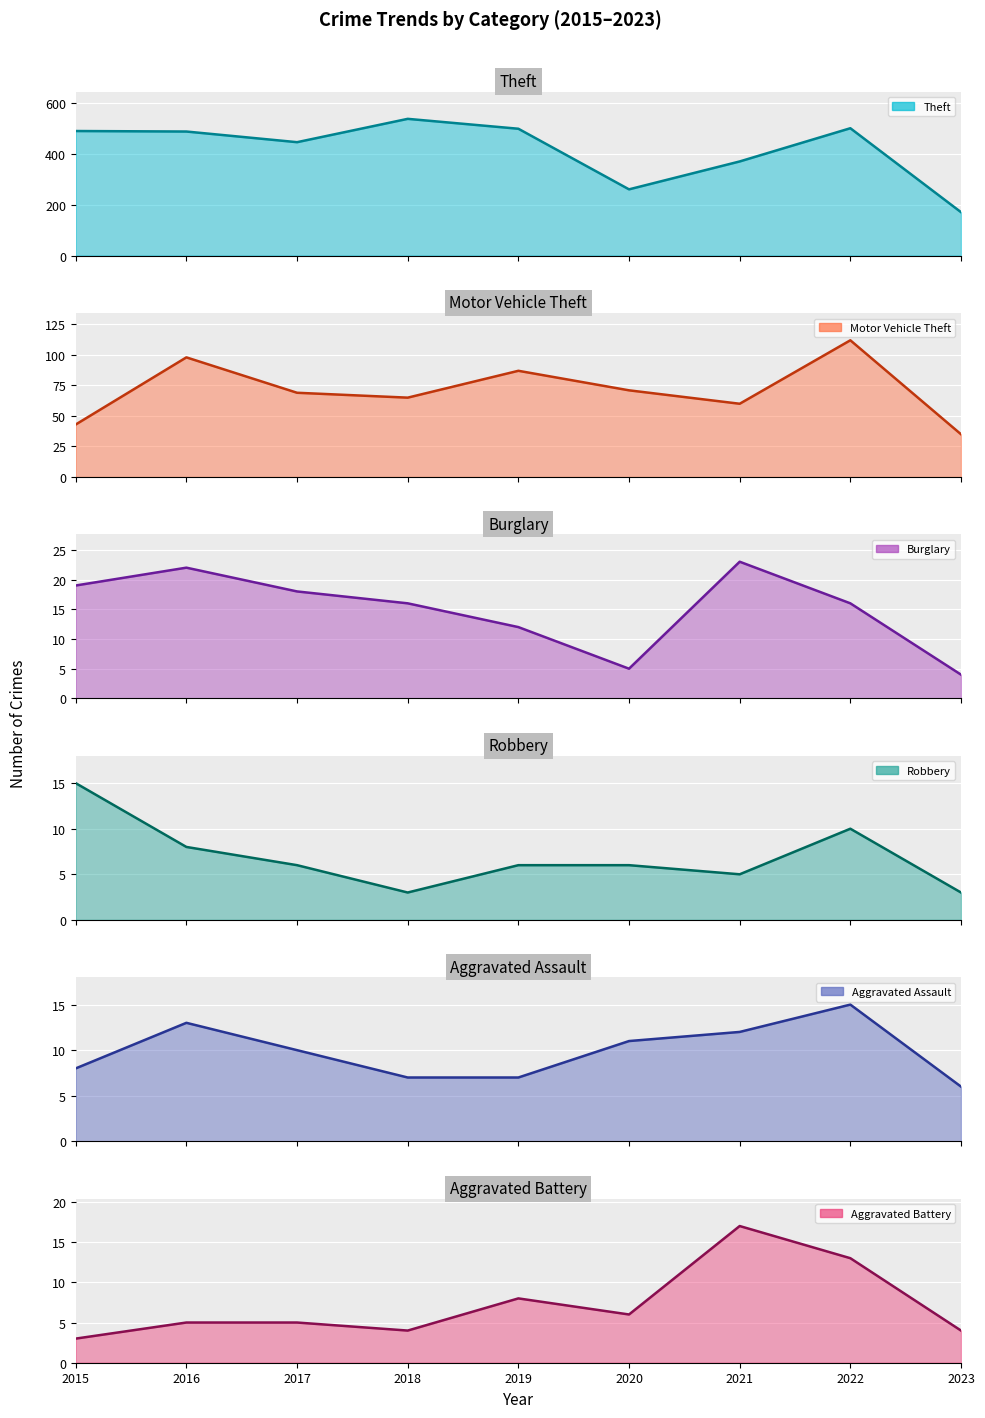

How many interior local peaks does the Robbery (line) series have?

1